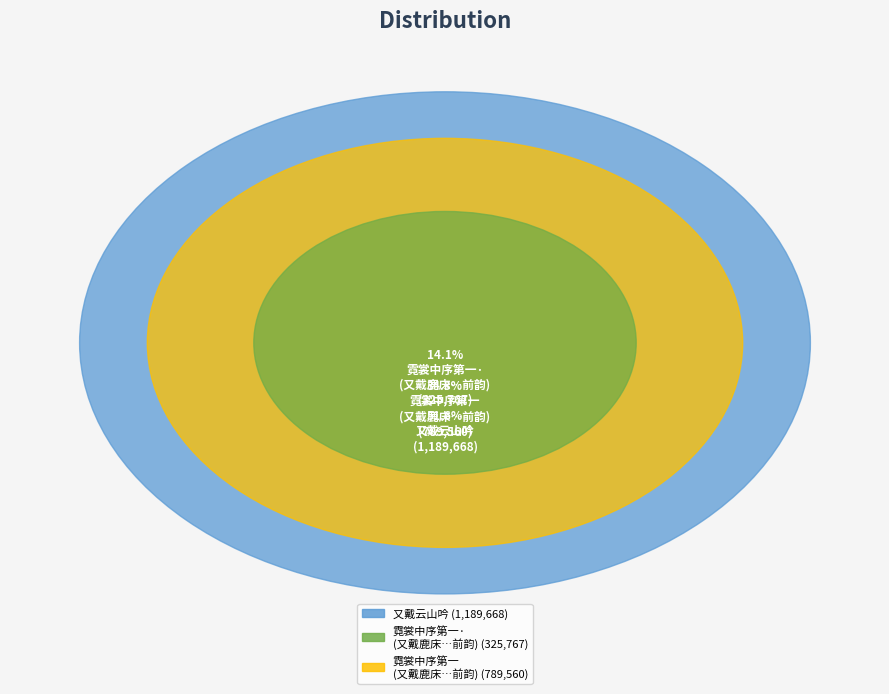

How many slices are in this pie chart?

3